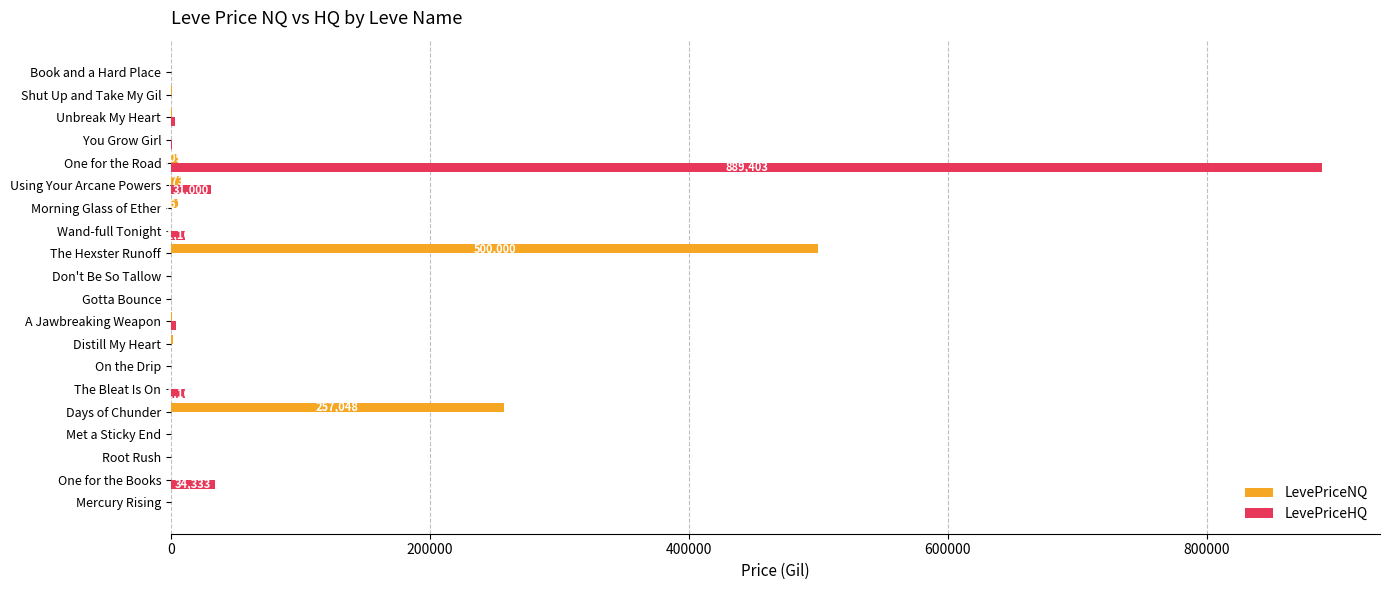

At which category is the sum across all series the highest?

One for the Road